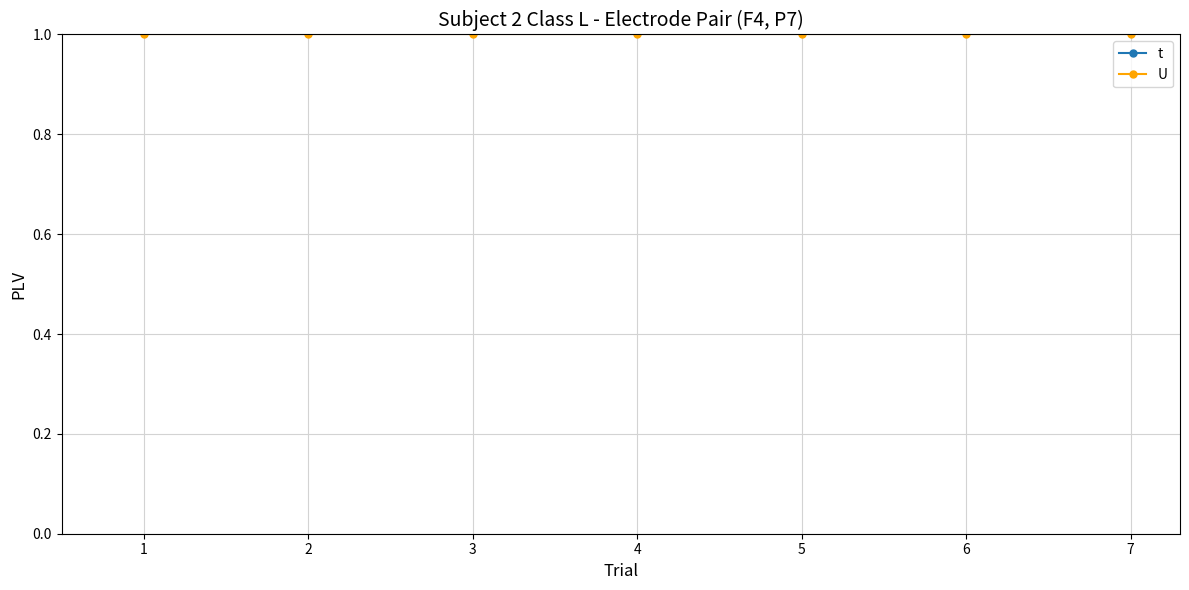

The U series shows 1 at 6. True or false?

False